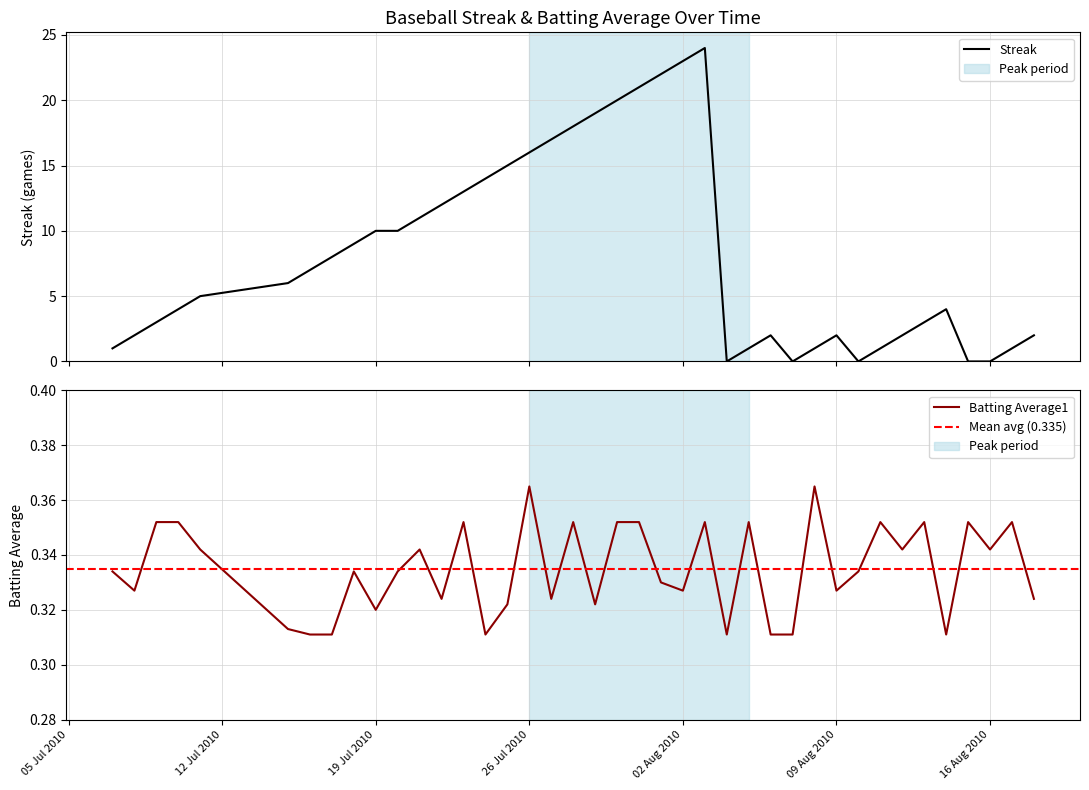

What is the sum of all Streak values?

329